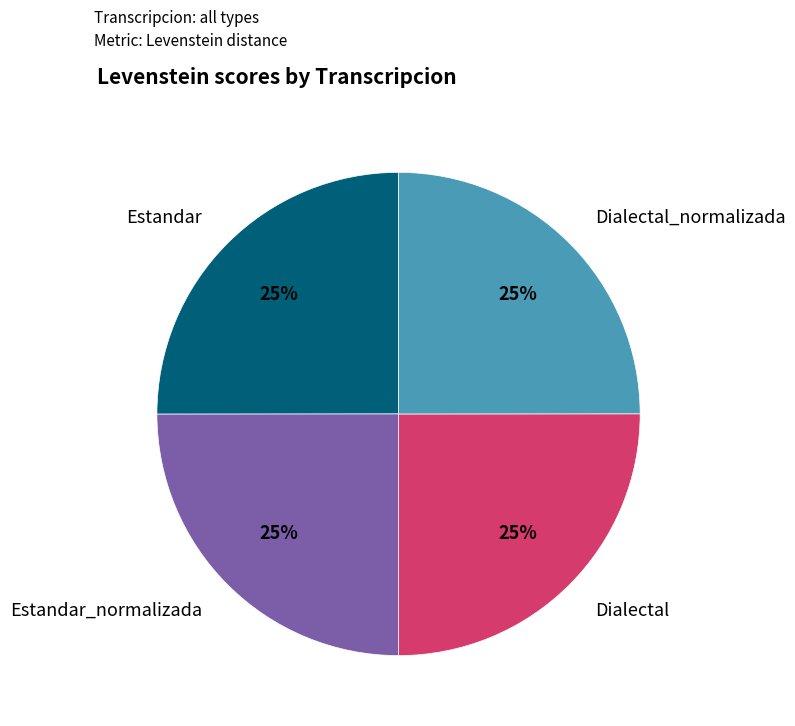

To the nearest percent, what is the average slice percentage?

25%